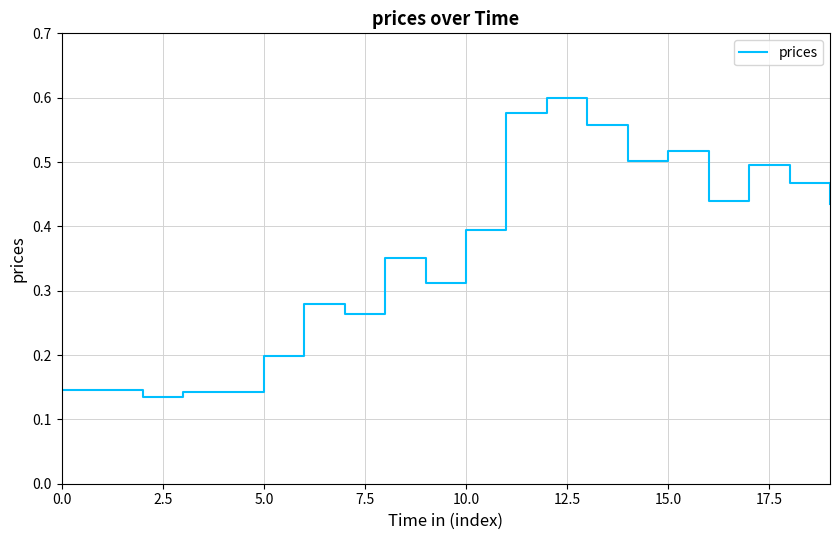

How many lines are shown in the chart?

1